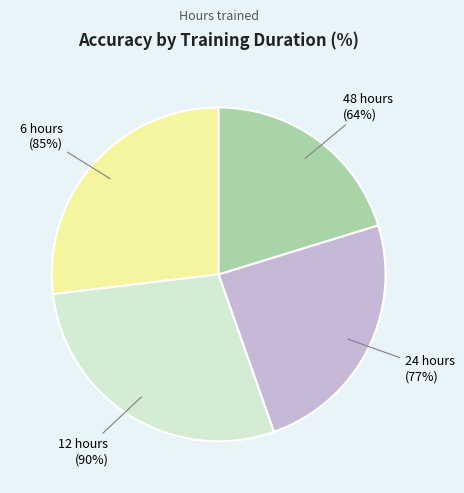

What percentage is the 48 hours slice, to the nearest percent?

20%